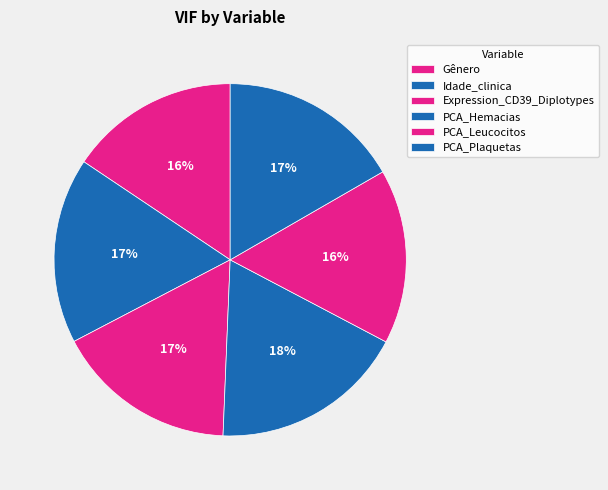

Count the number of slices in the pie.

6